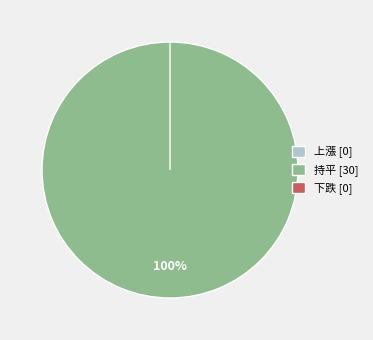

Which slice is the largest?

持平